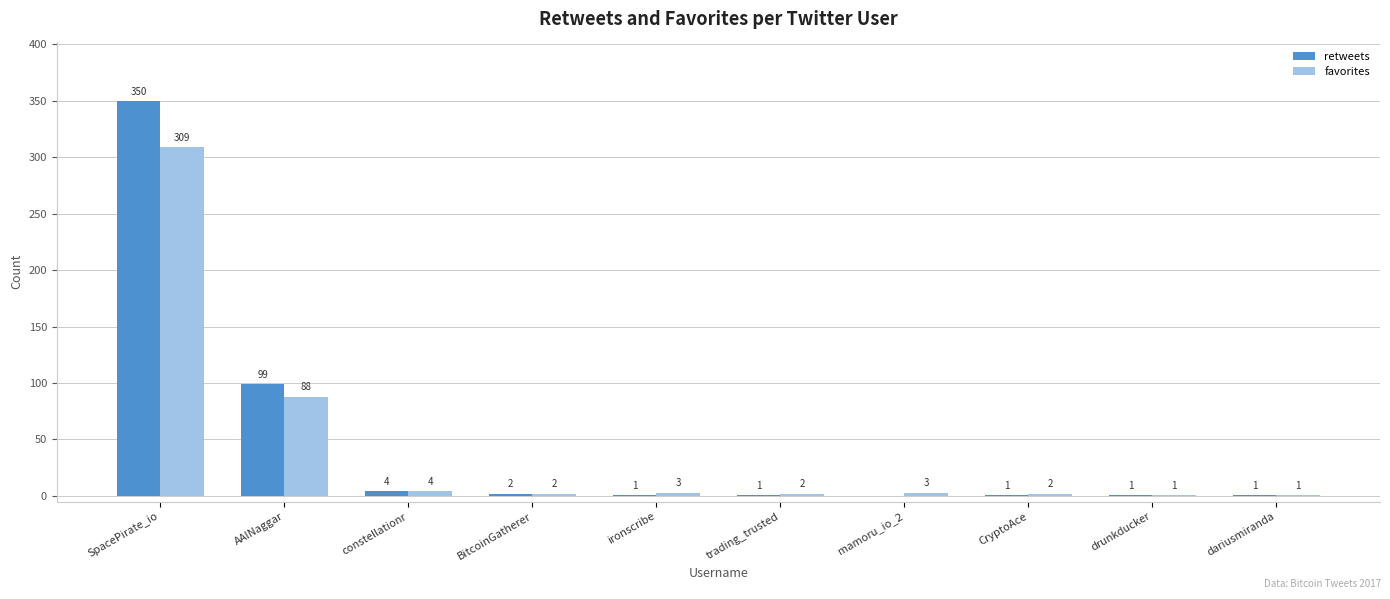

What is the sum of the retweets values at constellationr and mamoru_io_2?

4